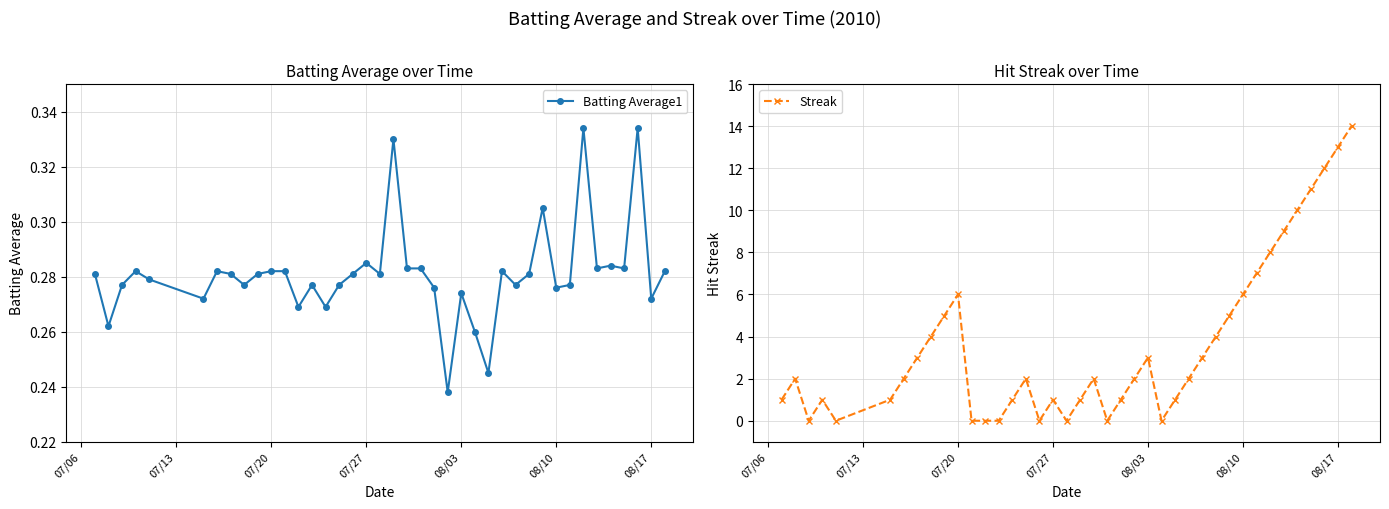

Is it true that Streak equals 1 at 07/27?

True